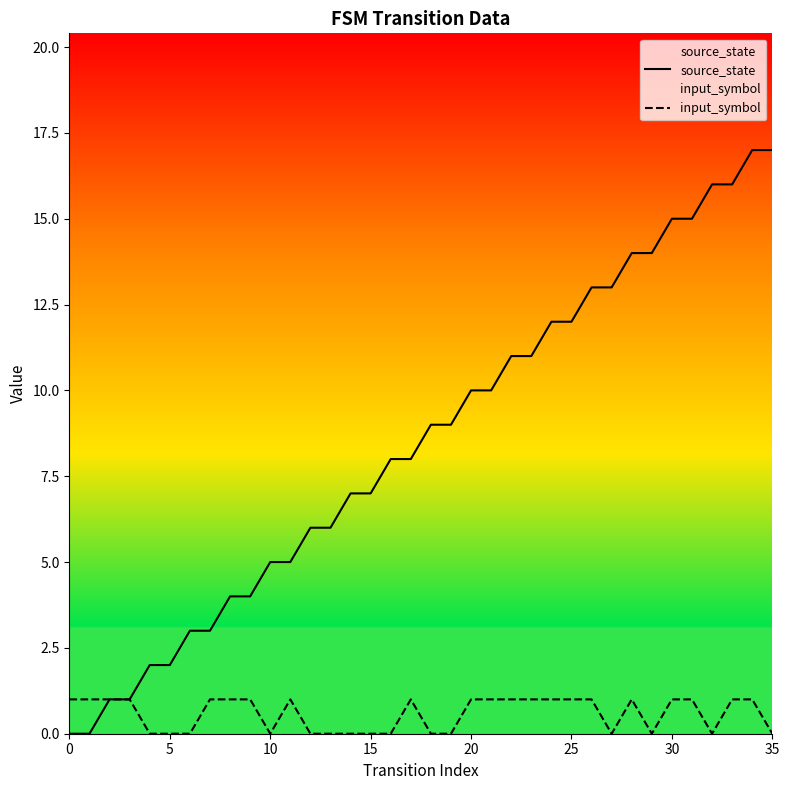

Which series has the largest total across all categories?

source_state